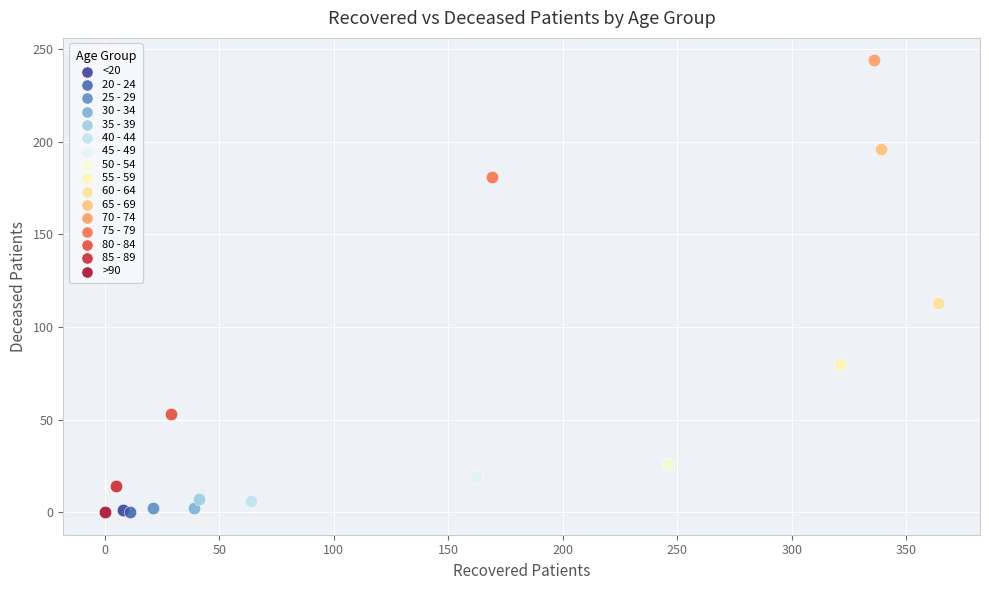

What are all the series names shown in the legend?

<20, 20 - 24, 25 - 29, 30 - 34, 35 - 39, 40 - 44, 45 - 49, 50 - 54, 55 - 59, 60 - 64, 65 - 69, 70 - 74, 75 - 79, 80 - 84, 85 - 89, >90